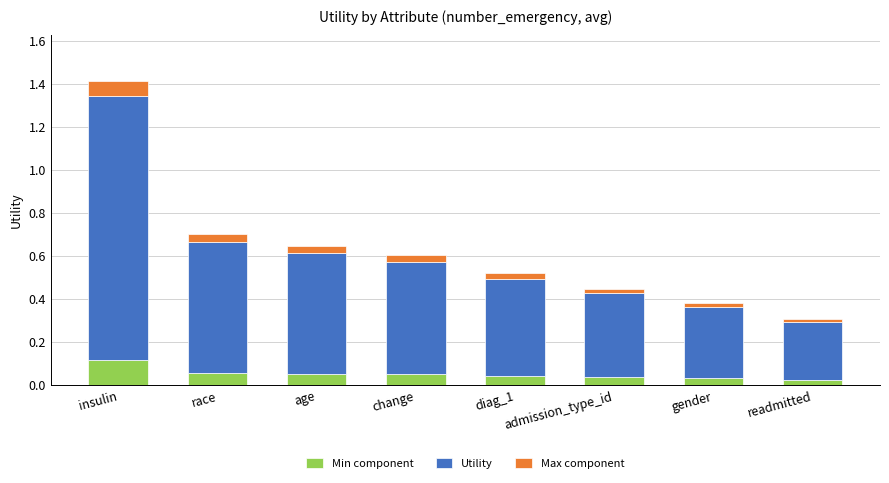

Is it true that Min component equals 0.1 at age?

True